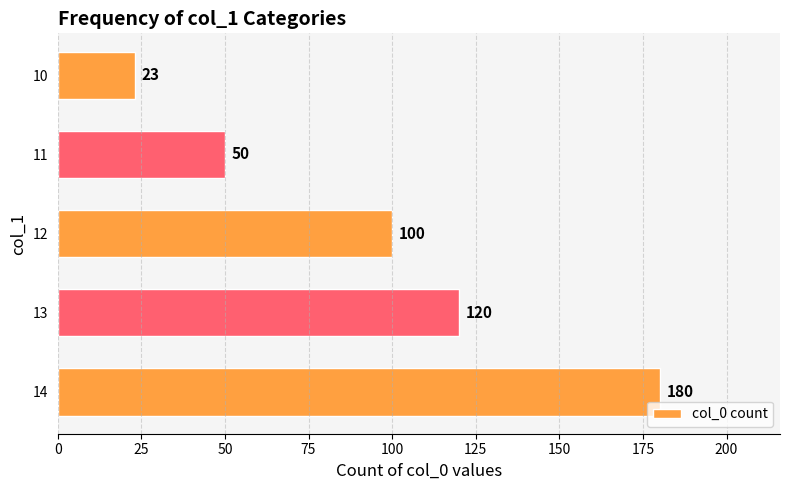

Rank the categories by value from highest to lowest.

14, 13, 12, 11, 10